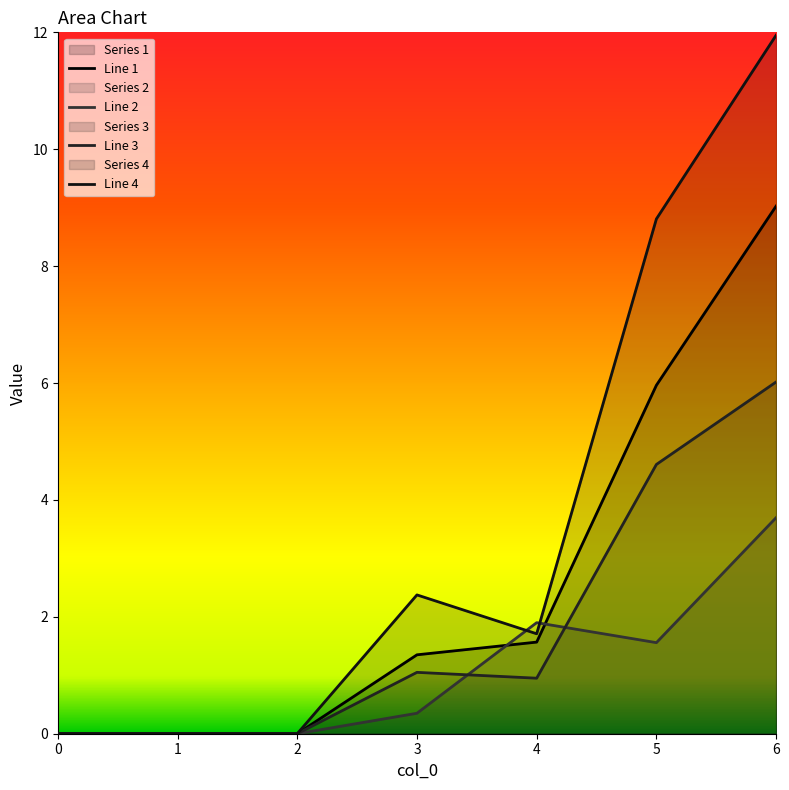

What is the spread (max minus min) of values at 4?

0.9